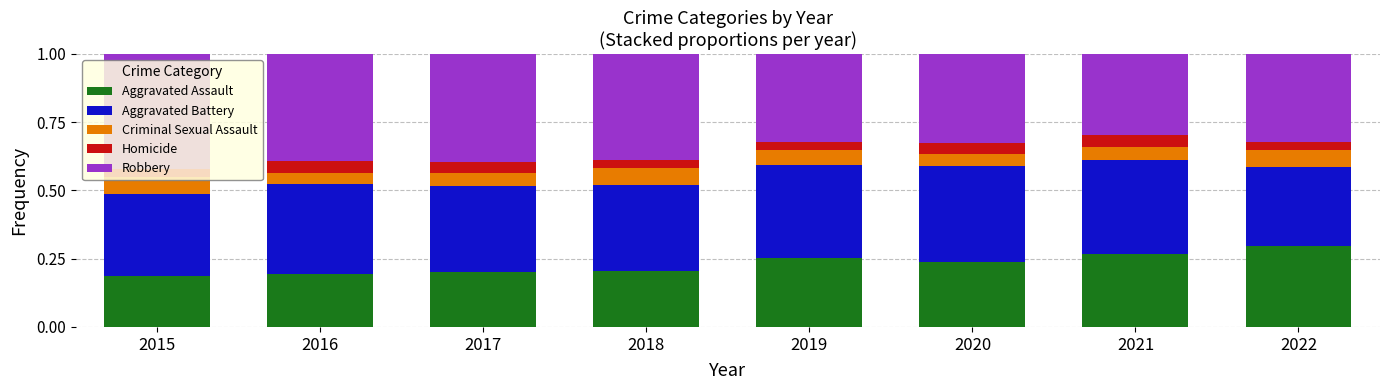

What is the total value across all series at 2022?

1.0